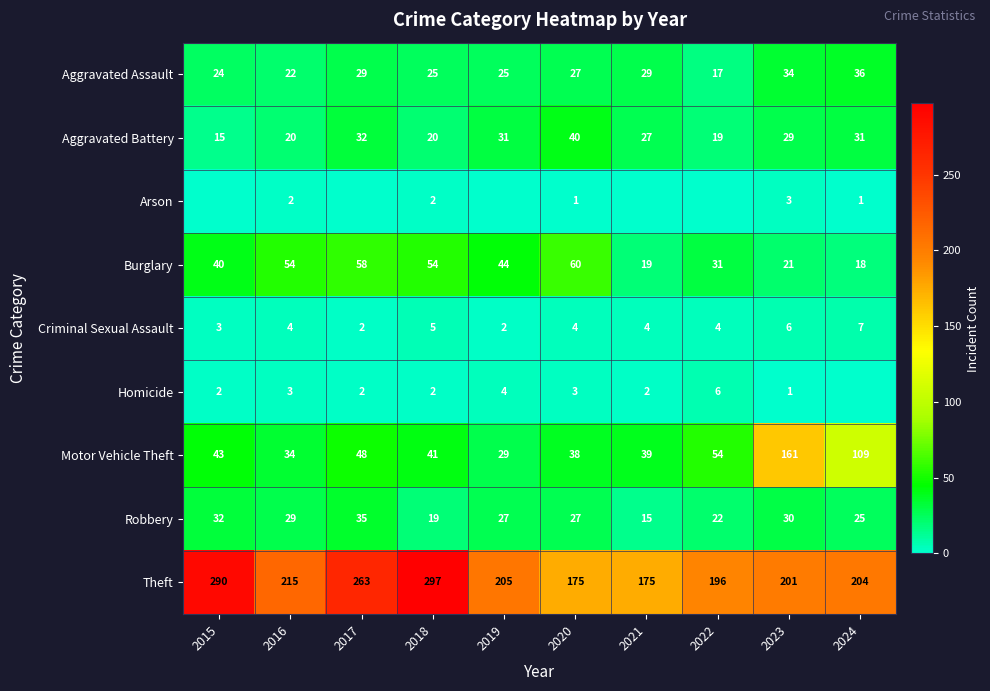

Count the number of data series in this chart.

9